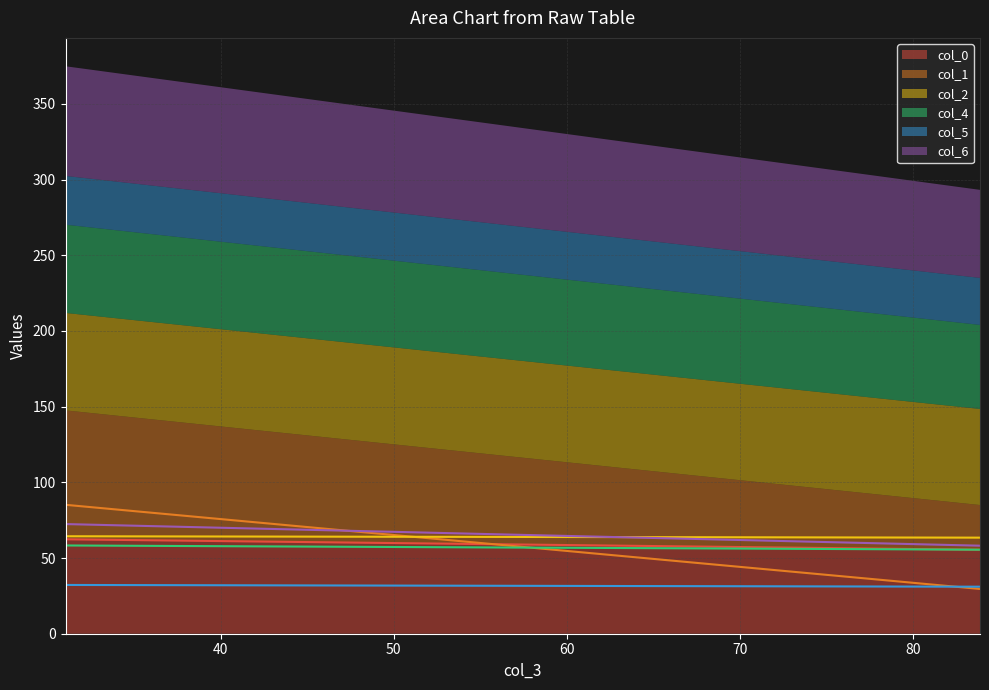

At which category is the sum across all series the highest?

31.02604167